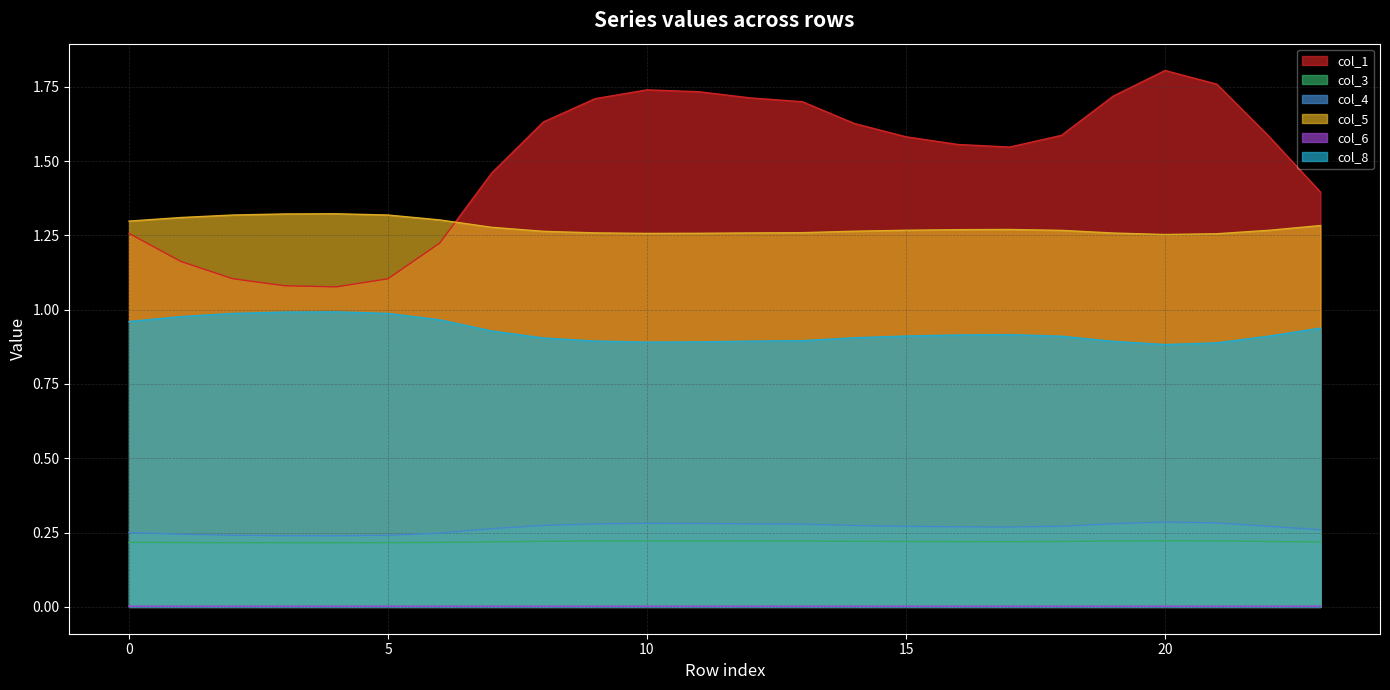

Reading left to right, extract all data points from this chart.

col_1: 0=1.3	1=1.2	2=1.1	3=1.1	4=1.1	5=1.1	6=1.2	7=1.5	8=1.6	9=1.7	10=1.7	11=1.7	12=1.7	13=1.7	14=1.6	15=1.6	16=1.6	17=1.5	18=1.6	19=1.7	20=1.8	21=1.8	22=1.6	23=1.4
col_3: 0=0.2	1=0.2	2=0.2	3=0.2	4=0.2	5=0.2	6=0.2	7=0.2	8=0.2	9=0.2	10=0.2	11=0.2	12=0.2	13=0.2	14=0.2	15=0.2	16=0.2	17=0.2	18=0.2	19=0.2	20=0.2	21=0.2	22=0.2	23=0.2
col_4: 0=0.3	1=0.2	2=0.2	3=0.2	4=0.2	5=0.2	6=0.2	7=0.3	8=0.3	9=0.3	10=0.3	11=0.3	12=0.3	13=0.3	14=0.3	15=0.3	16=0.3	17=0.3	18=0.3	19=0.3	20=0.3	21=0.3	22=0.3	23=0.3
col_5: 0=1.3	1=1.3	2=1.3	3=1.3	4=1.3	5=1.3	6=1.3	7=1.3	8=1.3	9=1.3	10=1.3	11=1.3	12=1.3	13=1.3	14=1.3	15=1.3	16=1.3	17=1.3	18=1.3	19=1.3	20=1.3	21=1.3	22=1.3	23=1.3
col_6: 0=0.0	1=0.0	2=0.0	3=0.0	4=0.0	5=0.0	6=0.0	7=0.0	8=0.0	9=0.0	10=0.0	11=0.0	12=0.0	13=0.0	14=0.0	15=0.0	16=0.0	17=0.0	18=0.0	19=0.0	20=0.0	21=0.0	22=0.0	23=0.0
col_8: 0=1.0	1=1.0	2=1.0	3=1.0	4=1.0	5=1.0	6=1.0	7=0.9	8=0.9	9=0.9	10=0.9	11=0.9	12=0.9	13=0.9	14=0.9	15=0.9	16=0.9	17=0.9	18=0.9	19=0.9	20=0.9	21=0.9	22=0.9	23=0.9